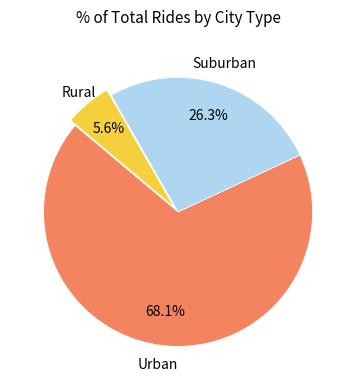

Count the number of slices in the pie.

3